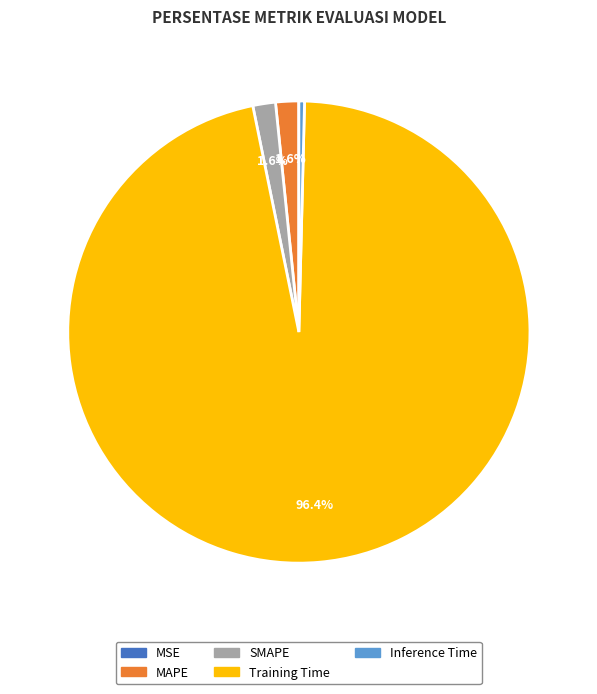

What is the majority slice?

Training Time